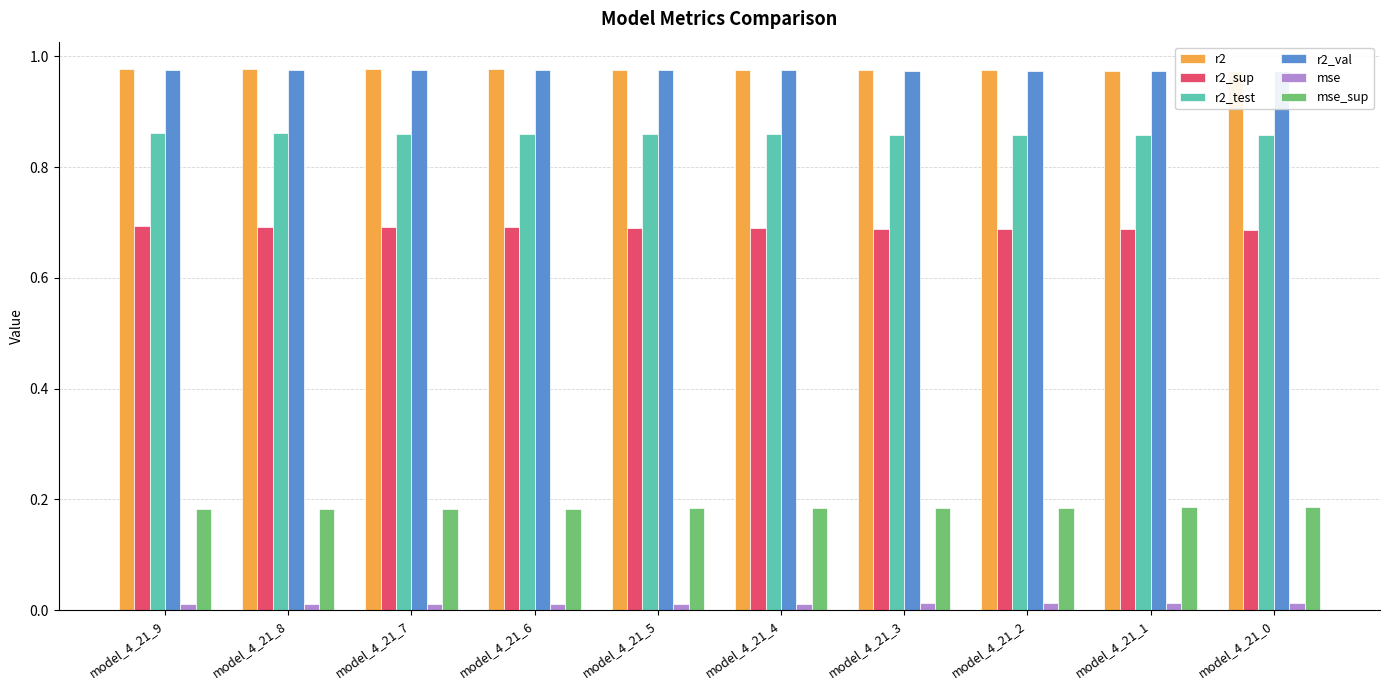

True or false: mse has a value of 0.0 at model_4_21_1.

False